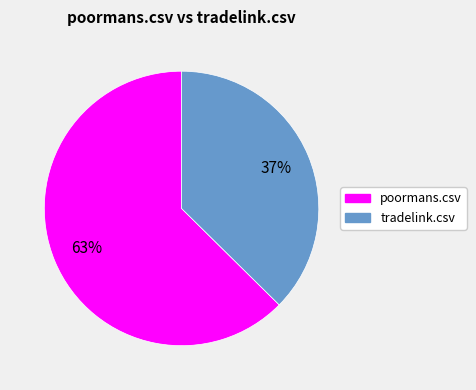

To the nearest percent, what is the average slice percentage?

50%